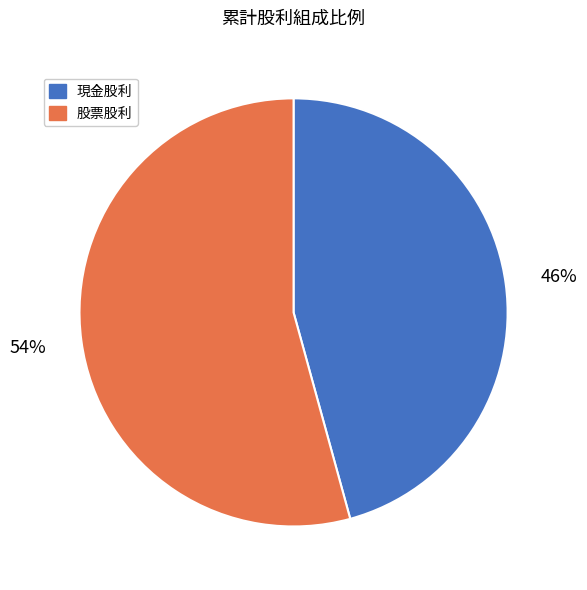

Do 股票股利 and 現金股利 together represent more than half of the pie?

Yes